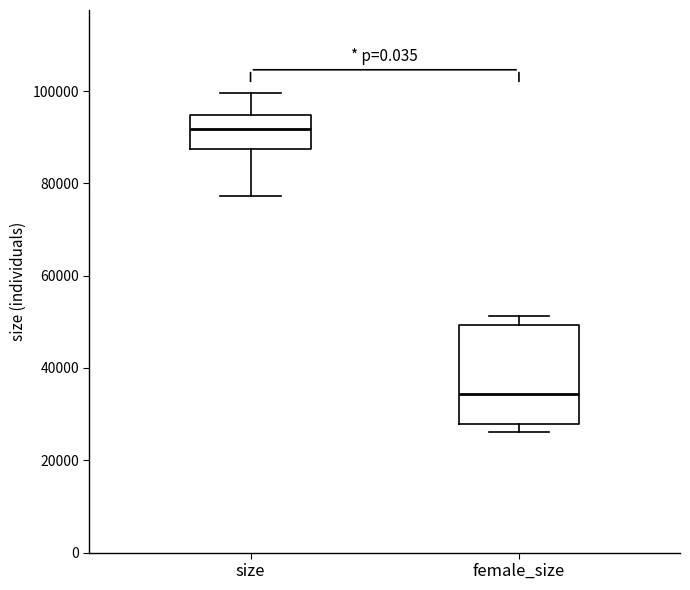

Which box is the tallest, from its lower edge to its upper edge?

female_size